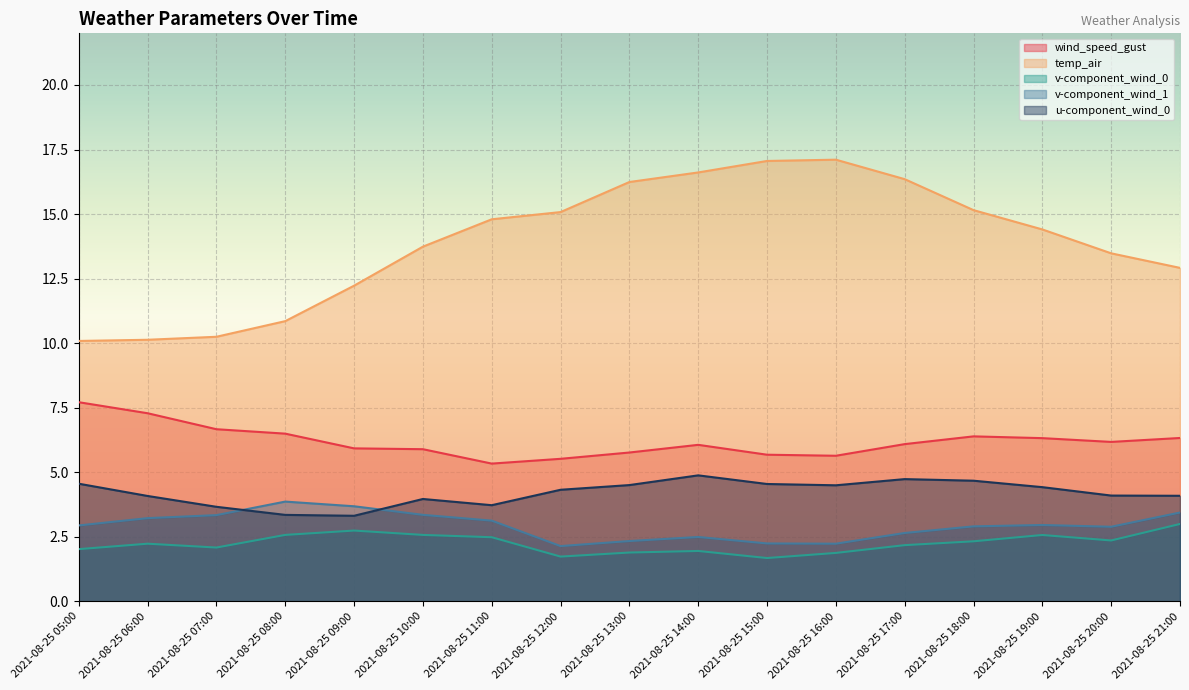

True or false: u-component_wind_0 has a value of 4.1 at 2021-08-25 06:00.

True